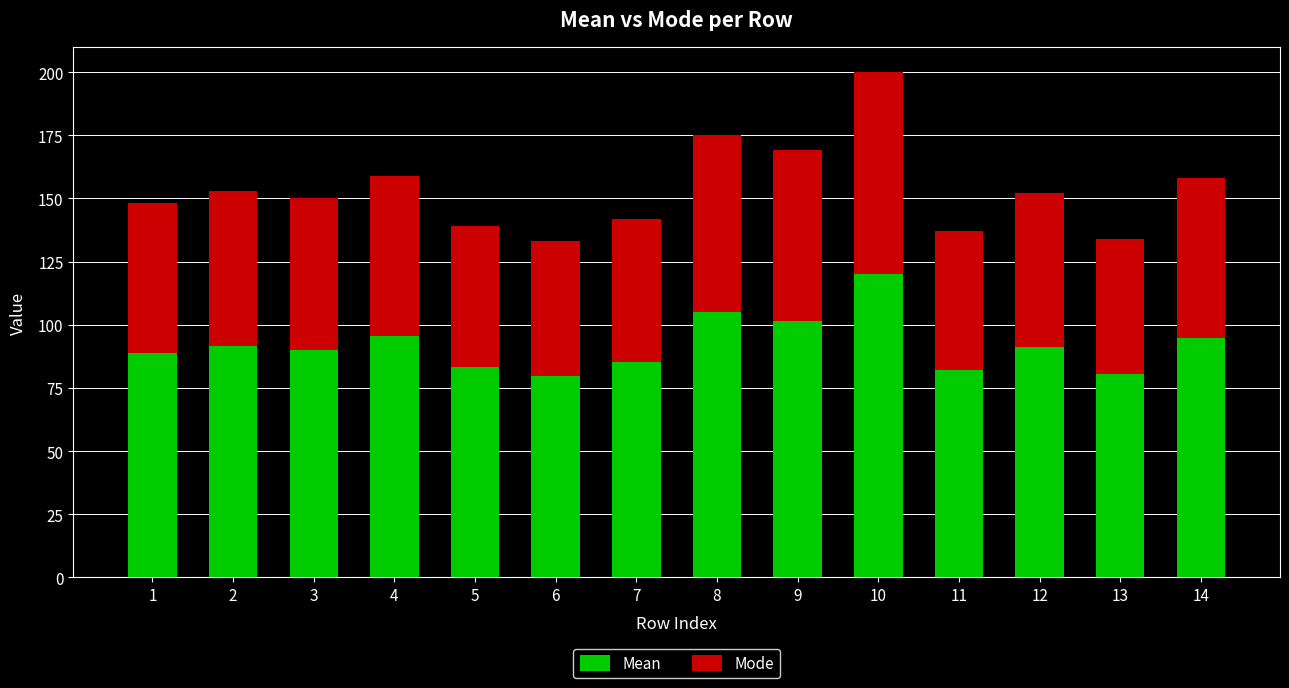

What is the total value across all series at 5?

139.0